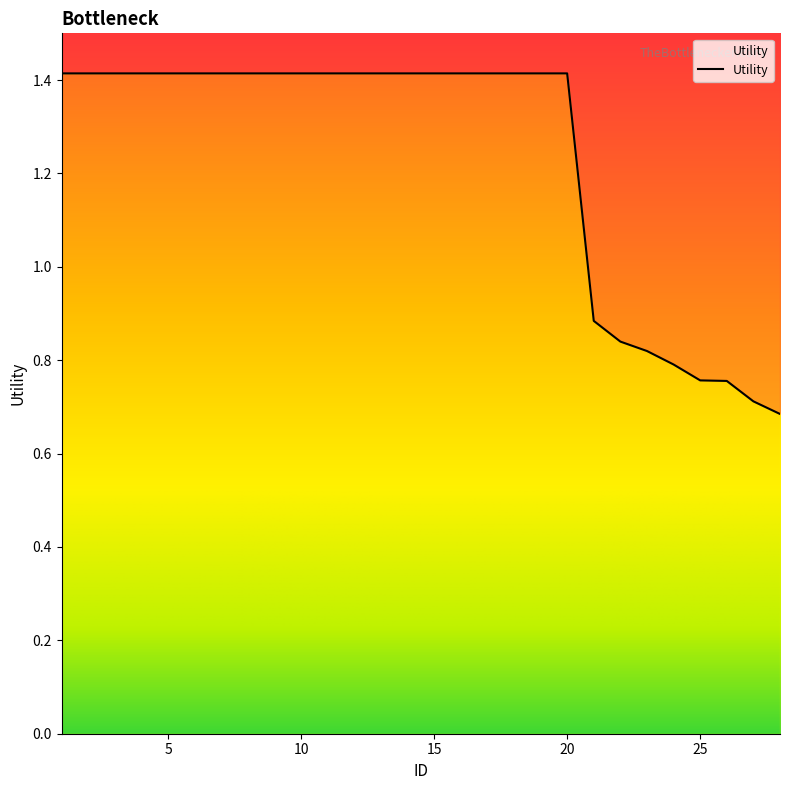

How many categories are shown in the chart?

28